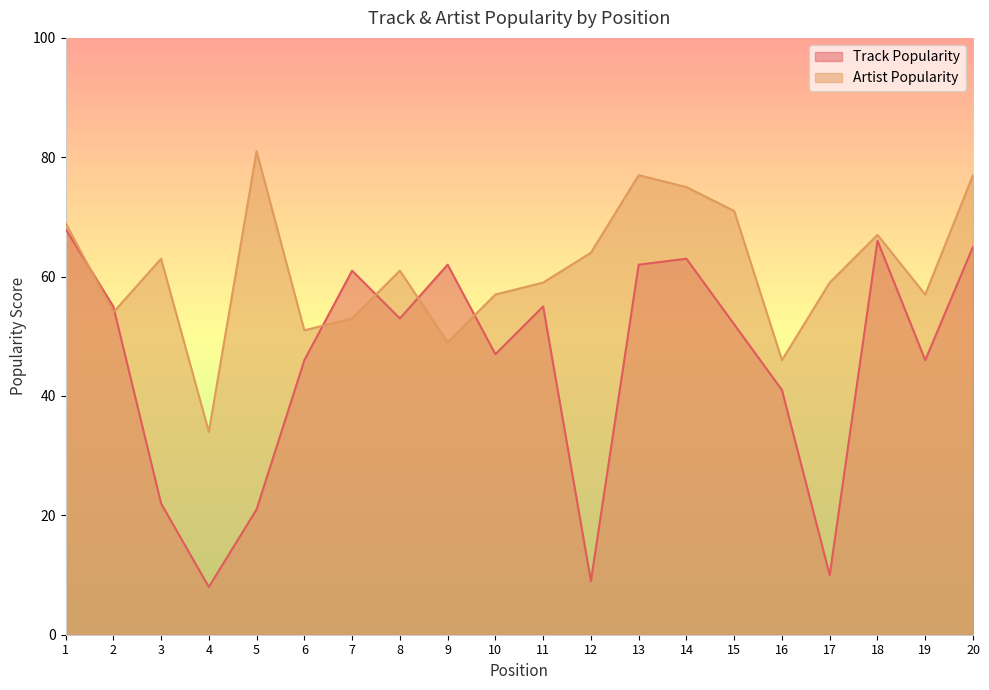

Rank the categories by Artist Popularity value from lowest to highest.

4, 16, 9, 6, 7, 2, 10, 19, 11, 17, 8, 3, 12, 18, 1, 15, 14, 13, 20, 5